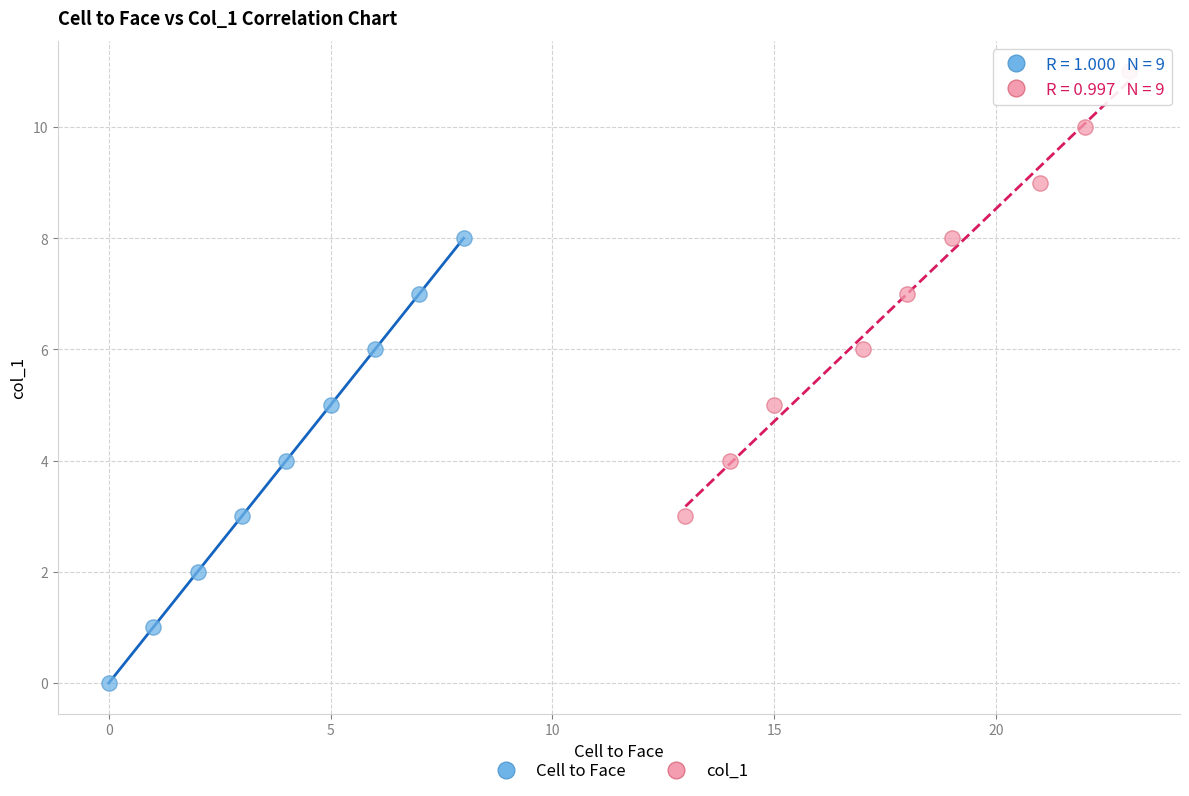

Which series reaches the minimum Y coordinate?

Cell to Face